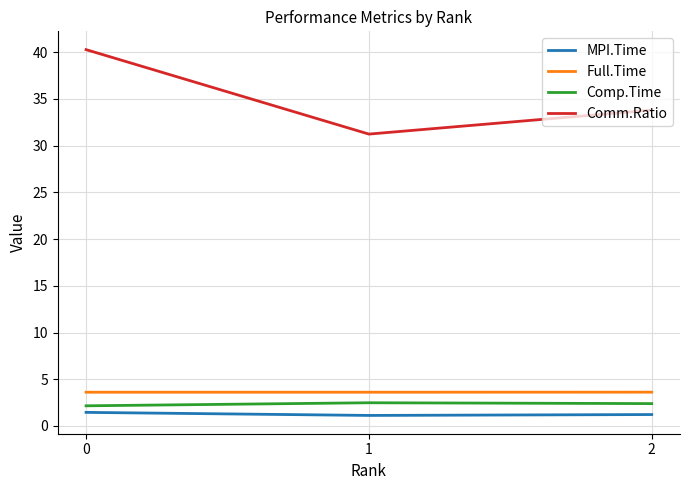

Is the value of Full.Time at 0 greater than the value of Comm.Ratio at 0?

No